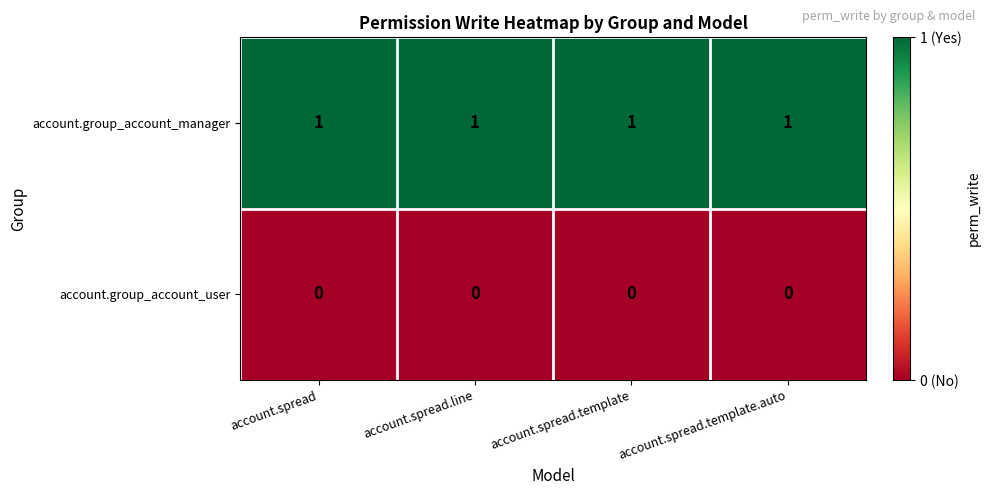

Is the value of account.group_account_manager at account.spread.template greater than the value of account.group_account_user at account.spread?

Yes